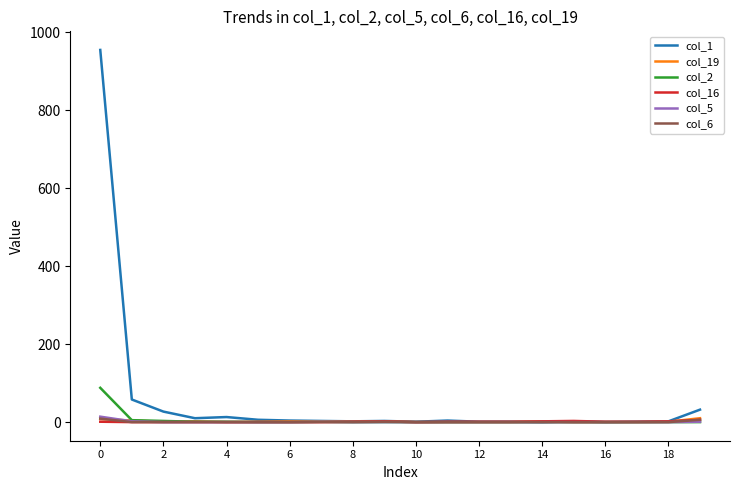

Which series has the largest total across all categories?

col_1